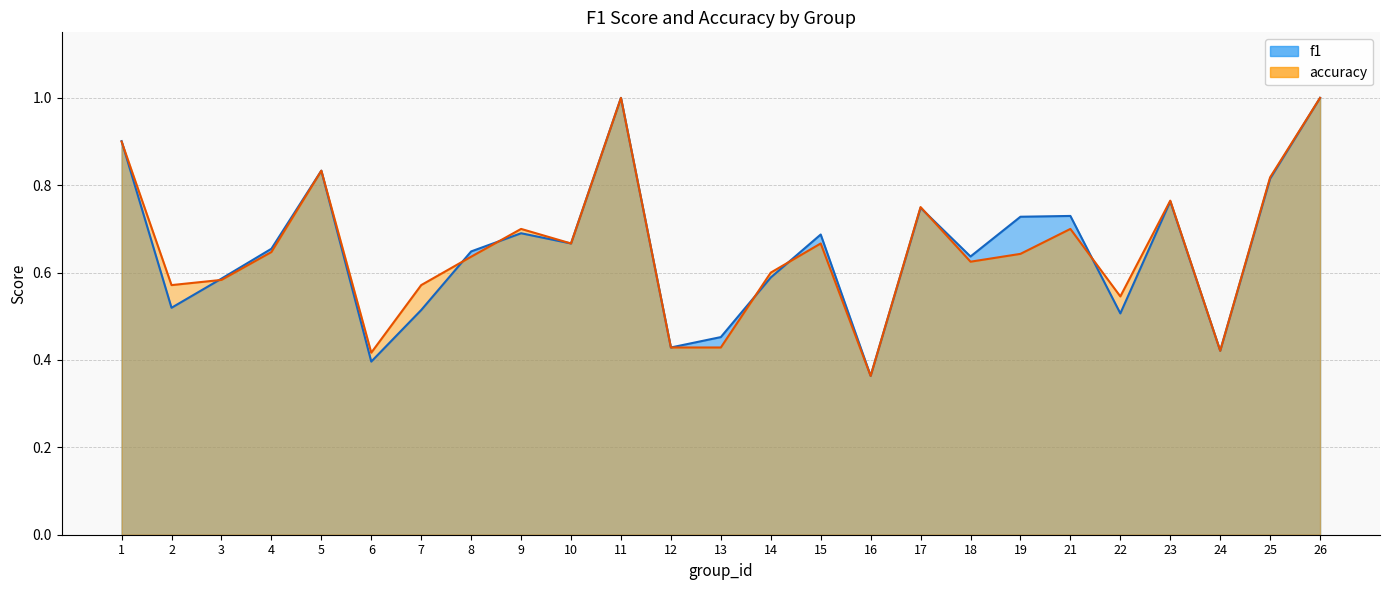

What is the total value across all series at 23?

1.5